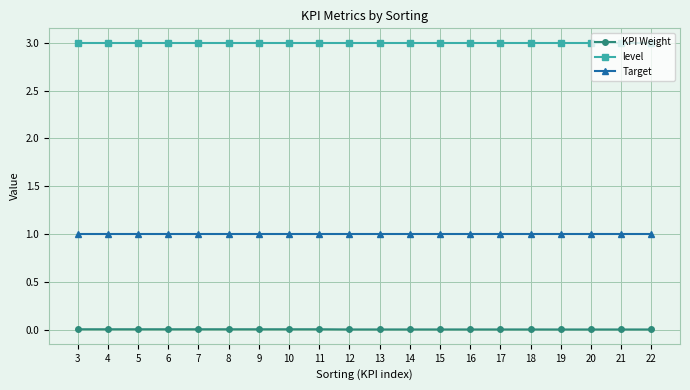

List the series in order of their overall mean, lowest first.

KPI Weight, Target, level